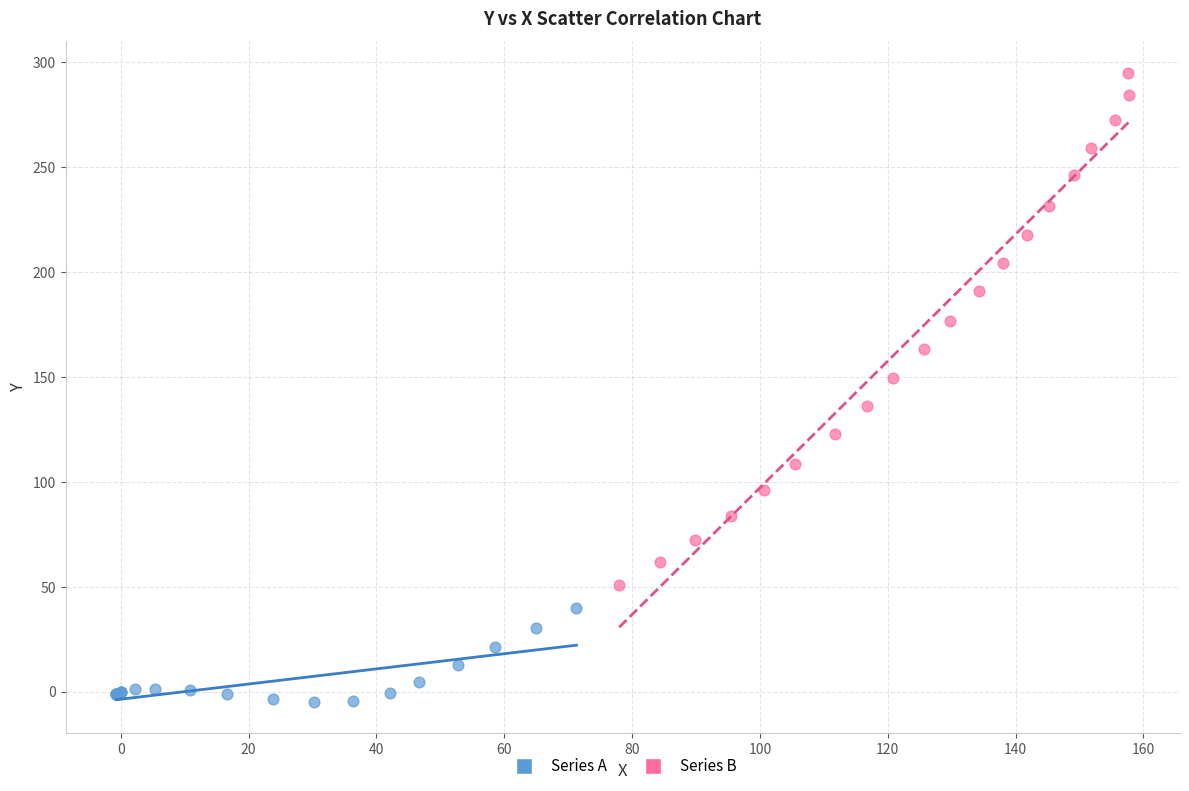

Which series has the widest spread of Y values?

Series B